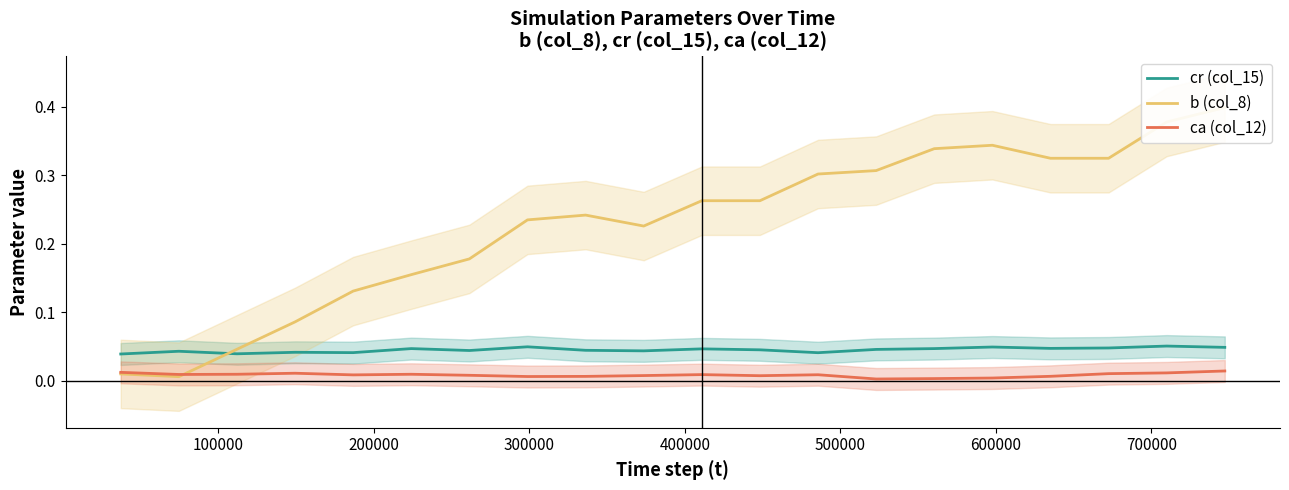

True or false: cr (col_15) and ca (col_12) intersect in this chart.

False